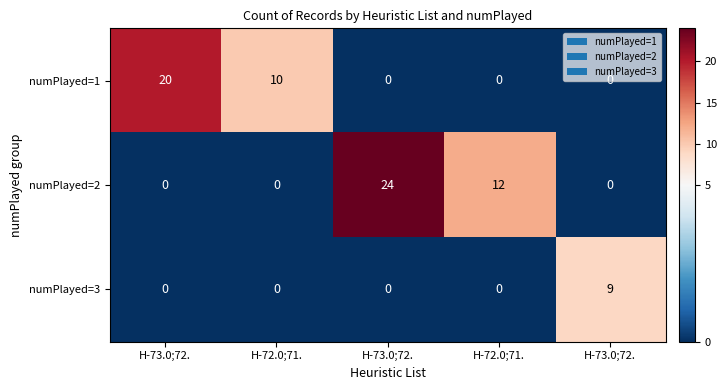

What is the maximum value shown in the chart?

24